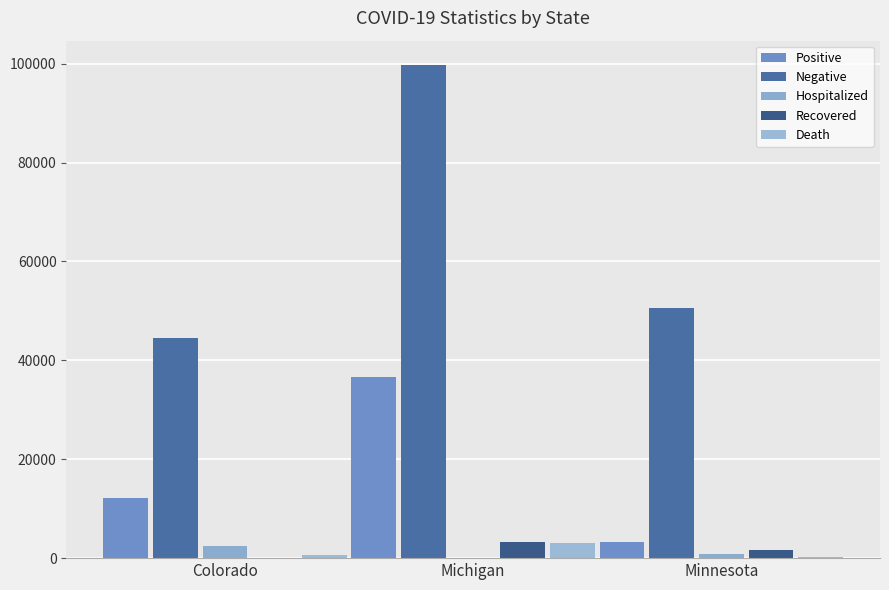

Which category has the lowest value in the Death series?

Minnesota